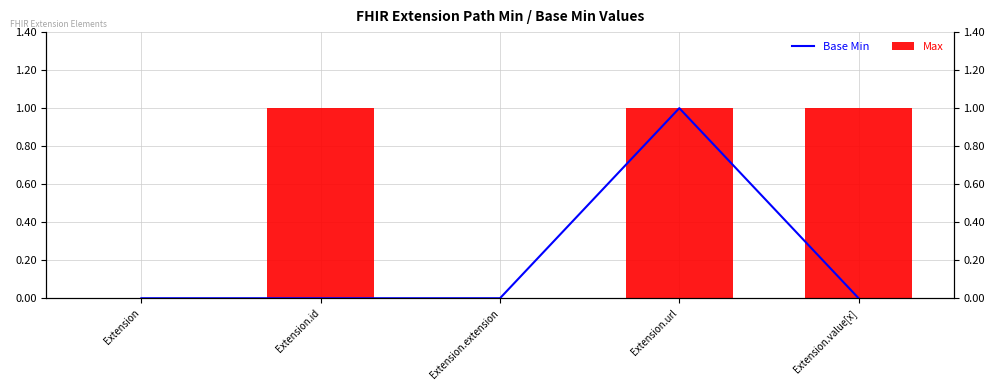

What position from the left is Extension?

1